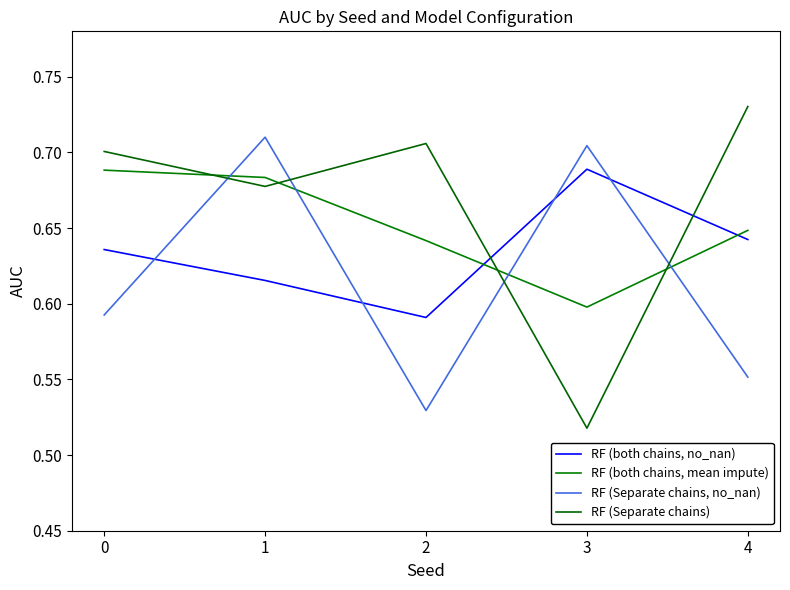

True or false: RF (Separate chains) and RF (Separate chains, no_nan) cross at least once.

True